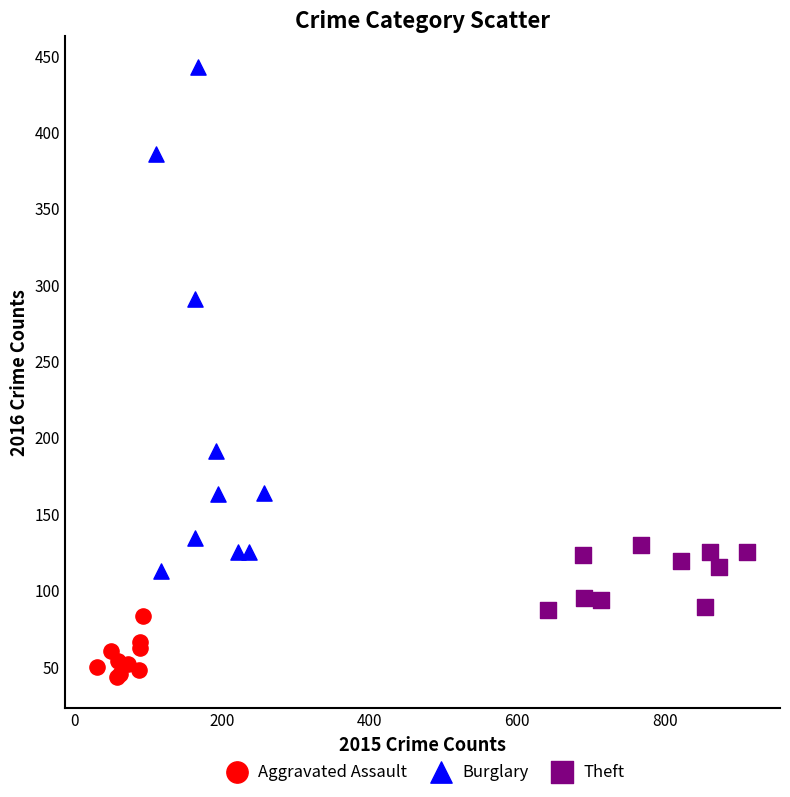

Which series reaches the maximum Y coordinate?

Burglary